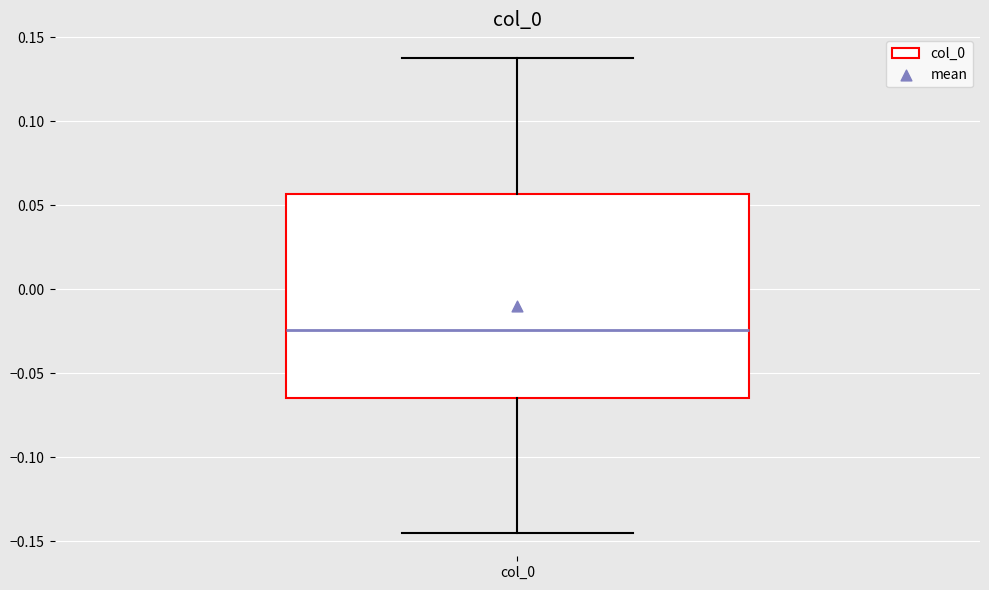

Read this box plot against the y-axis: the position of the median line, the range covered by the box, and the ends of both whiskers. The values are not printed on the chart, so give them approximately, as read against the axis.

median -0.025, box -0.065 to 0.055, whiskers -0.145 to 0.140